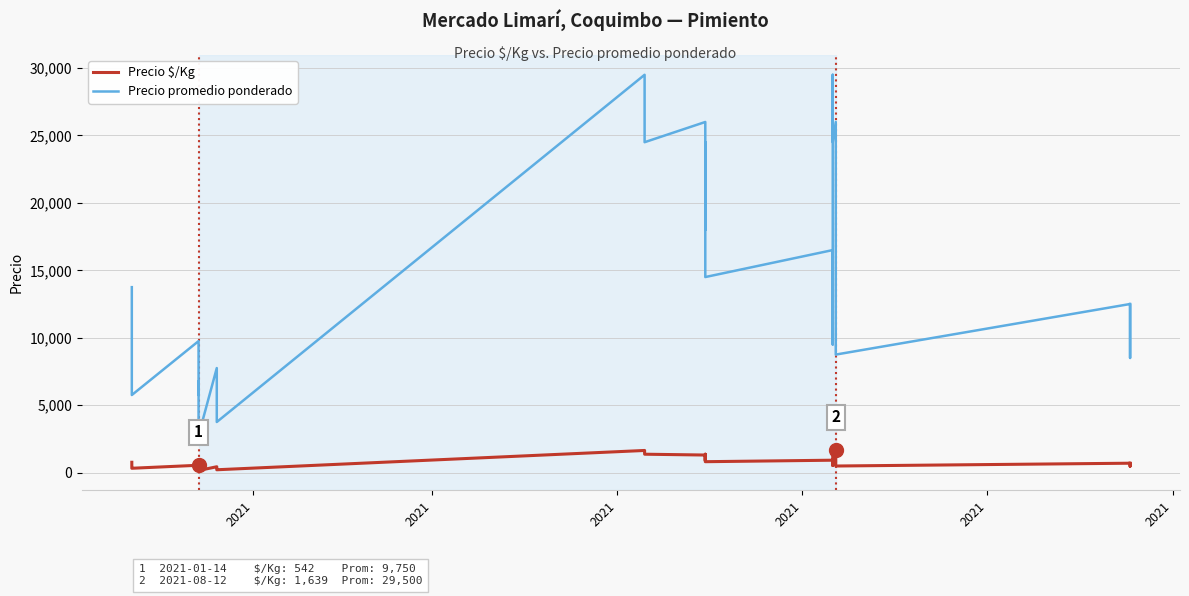

What is the sum of all Precio promedio ponderado values?

584500